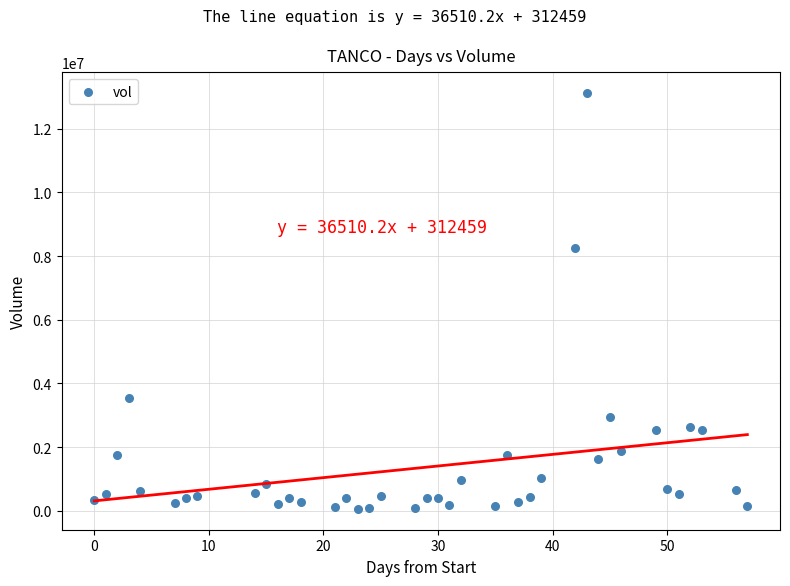

What is the range of Y values (max minus min)?

13063200